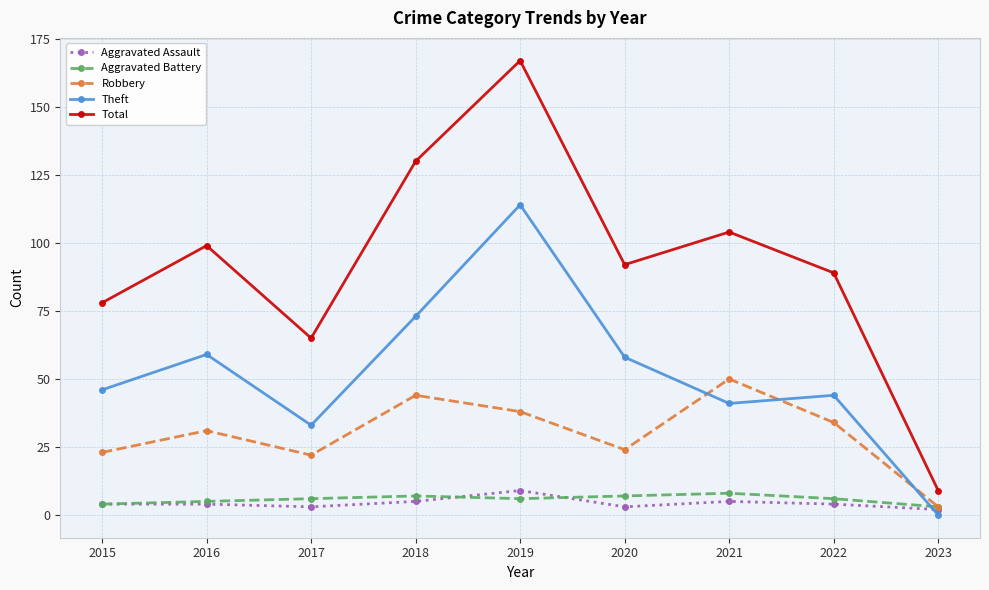

The Total series shows 155 at 2021. True or false?

False